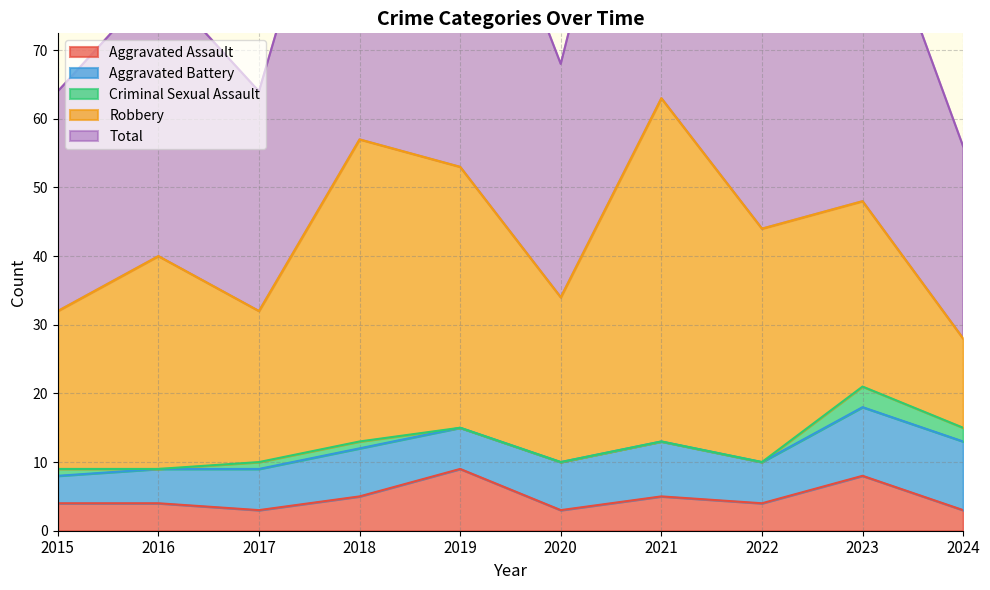

Which category has the highest value in the Aggravated Battery series?

2023